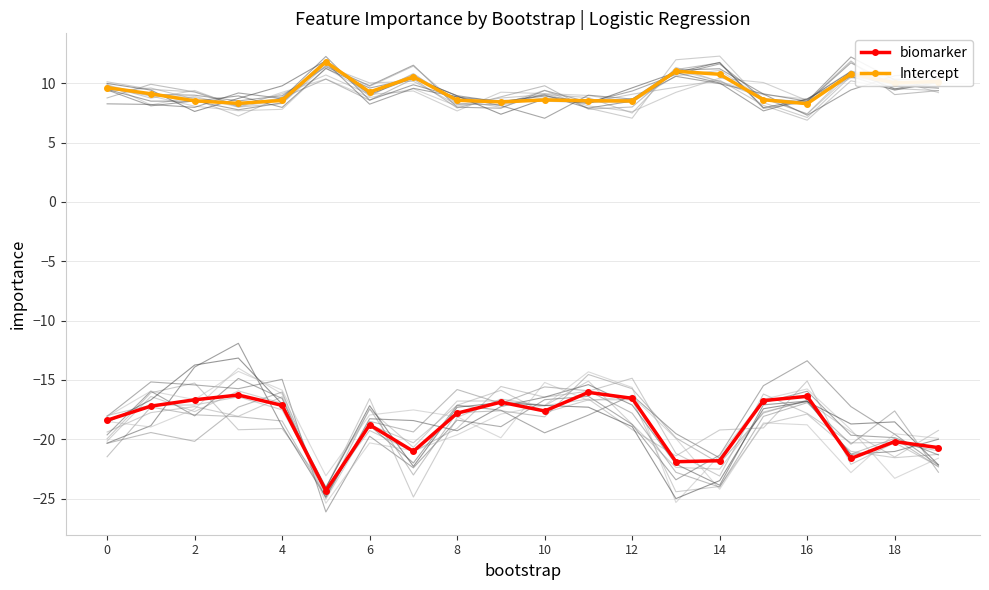

True or false: Intercept and biomarker intersect in this chart.

False